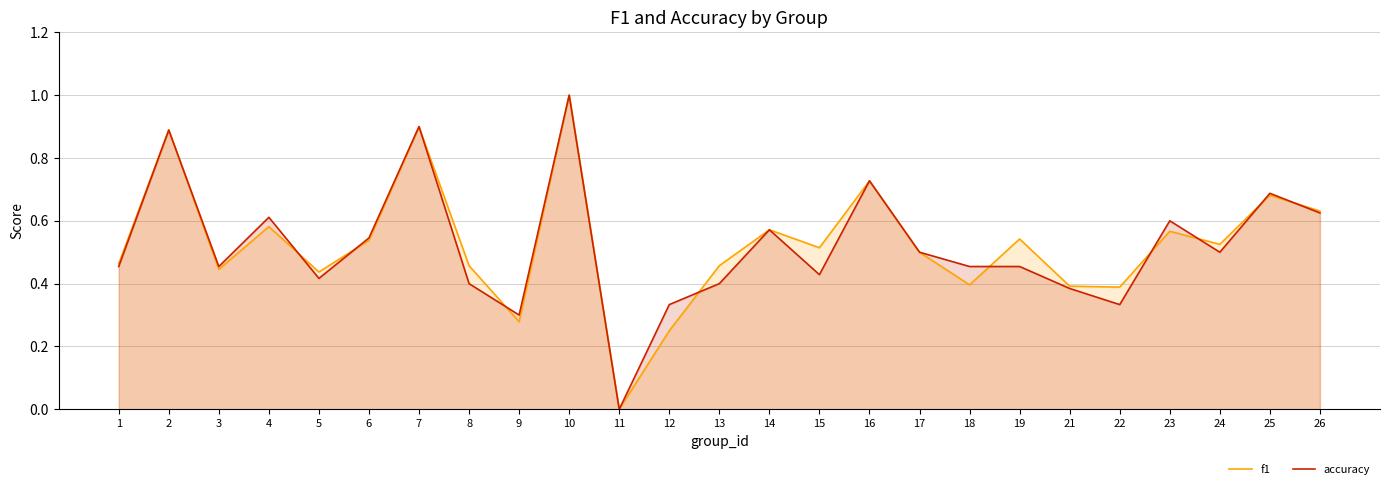

True or false: accuracy has a value of 0.1 at 22.

False